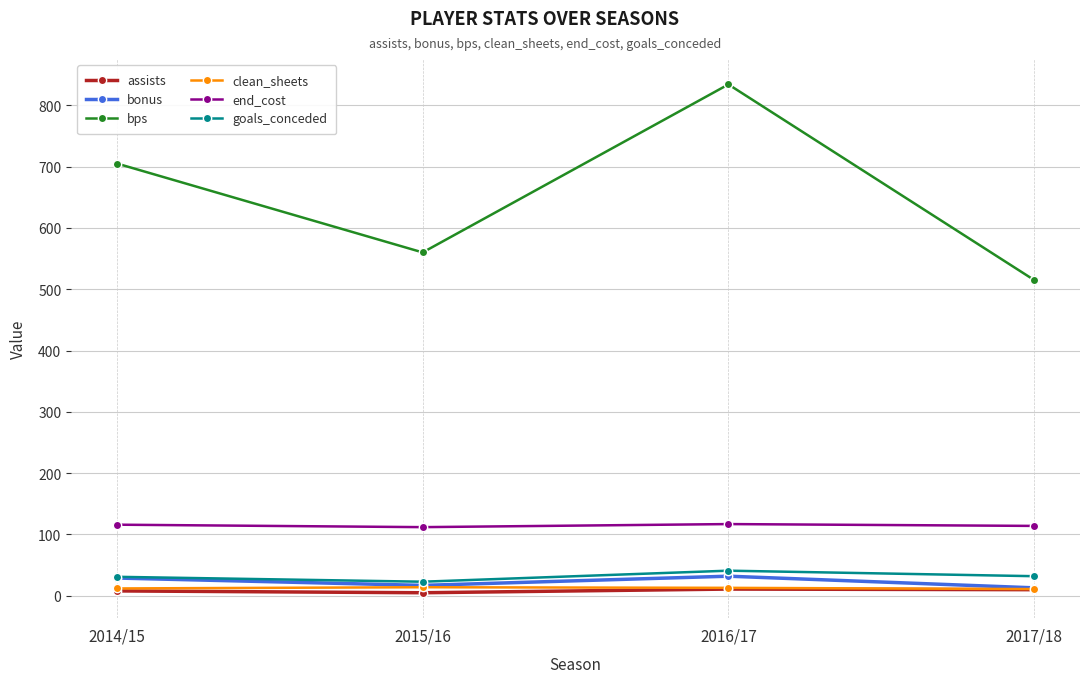

In bps, how many points are lower than both neighbors (excluding endpoints)?

1